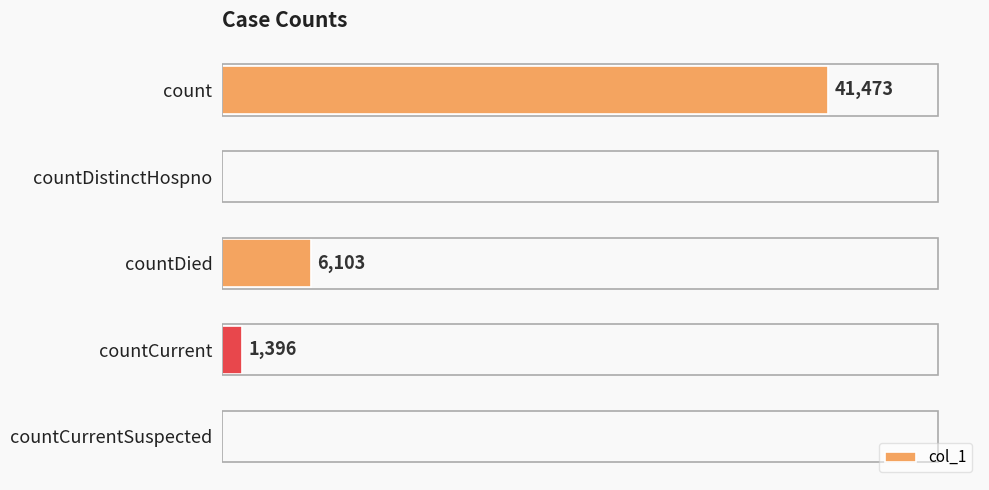

Where is the data nearest to the value 20736?

countDied